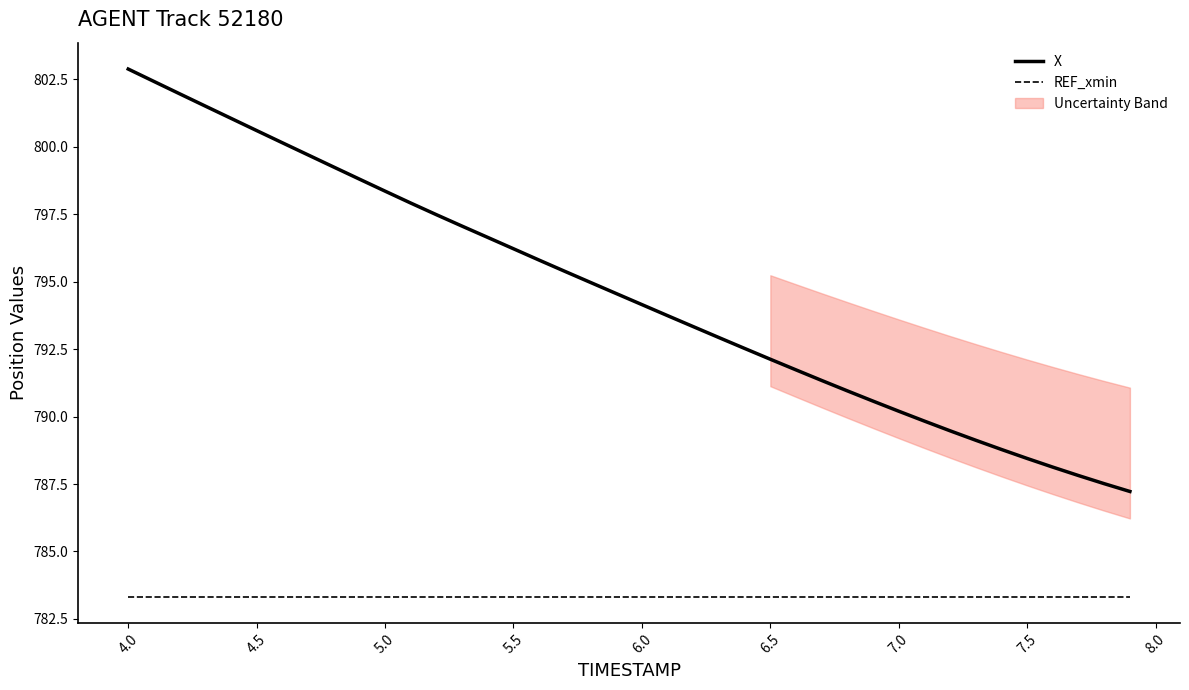

True or false: X and REF_xmin cross at least once.

False